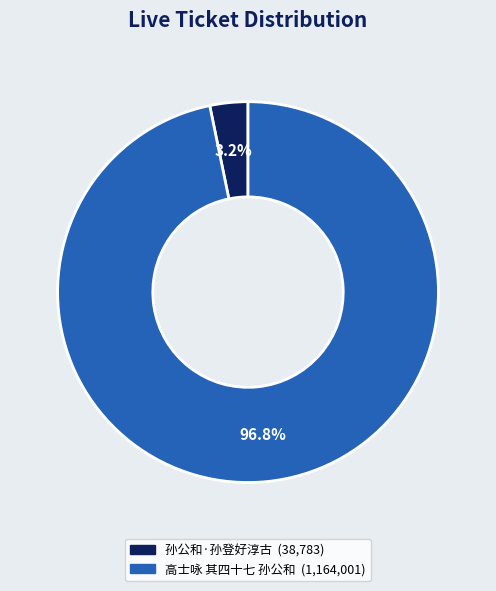

What percentage is the 孙公和·孙登好淳古 slice, to the nearest percent?

3%